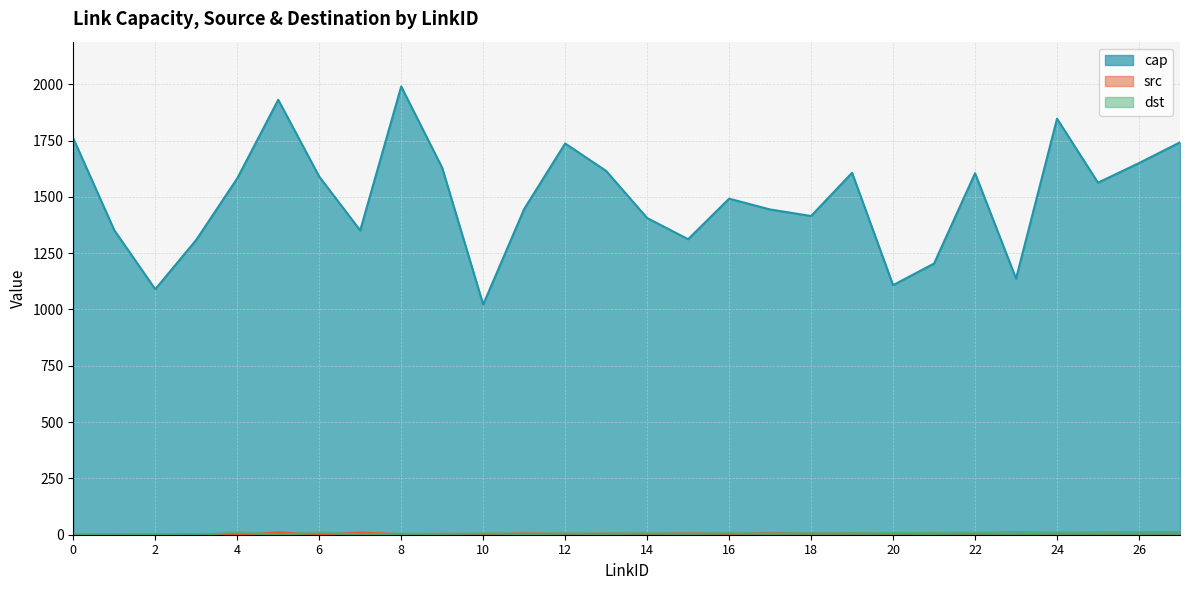

Does the chart have visible grid lines?

Yes